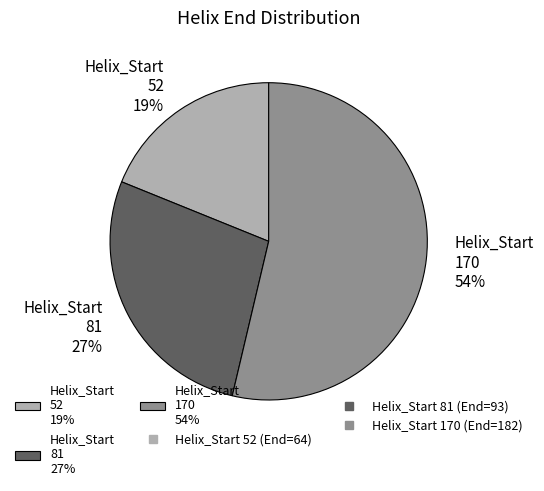

How many slices are in this pie chart?

3